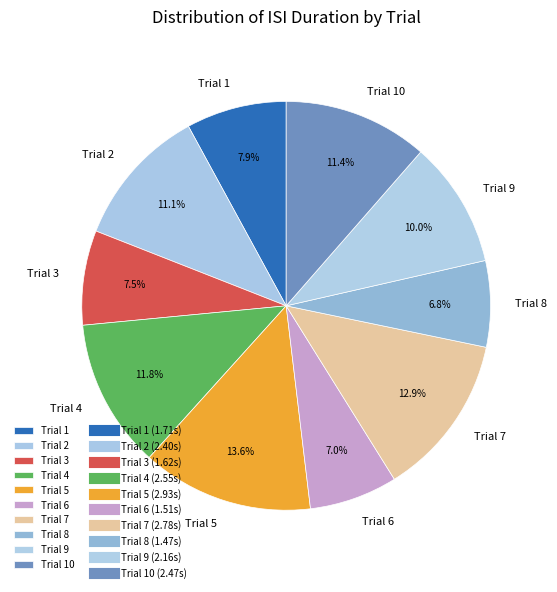

Which slice is the largest?

Trial 5